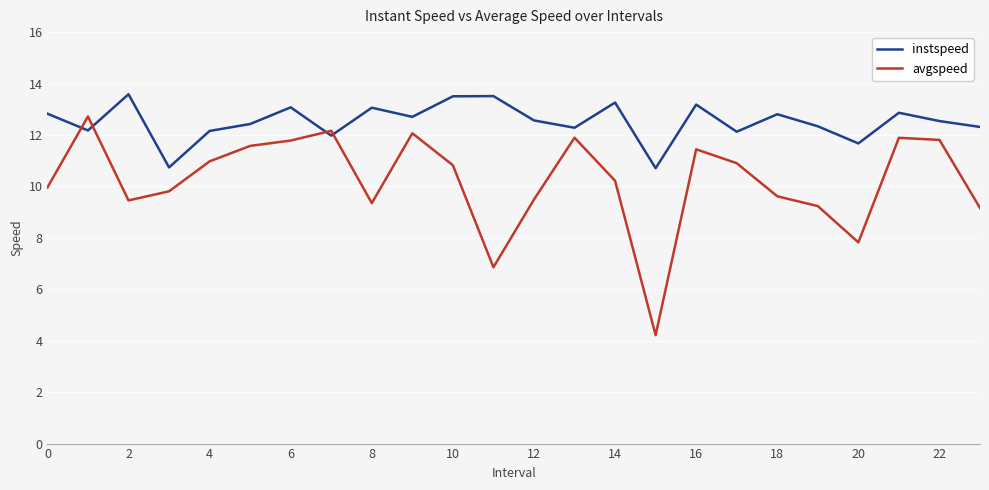

What is the difference between the second highest and minimum values in the avgspeed series?

7.9